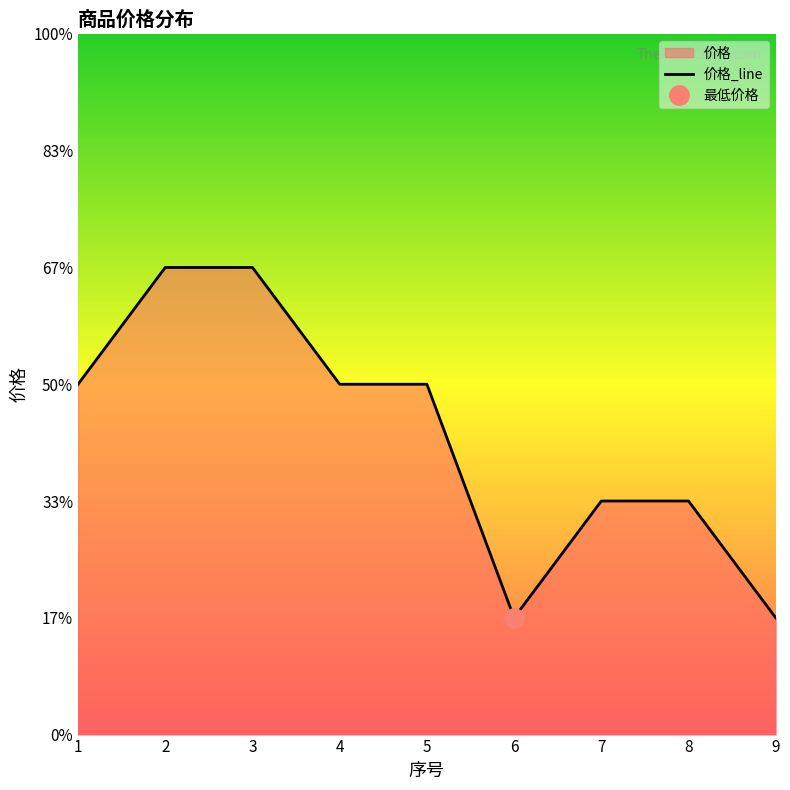

What is the difference between the maximum and minimum values?

1.5